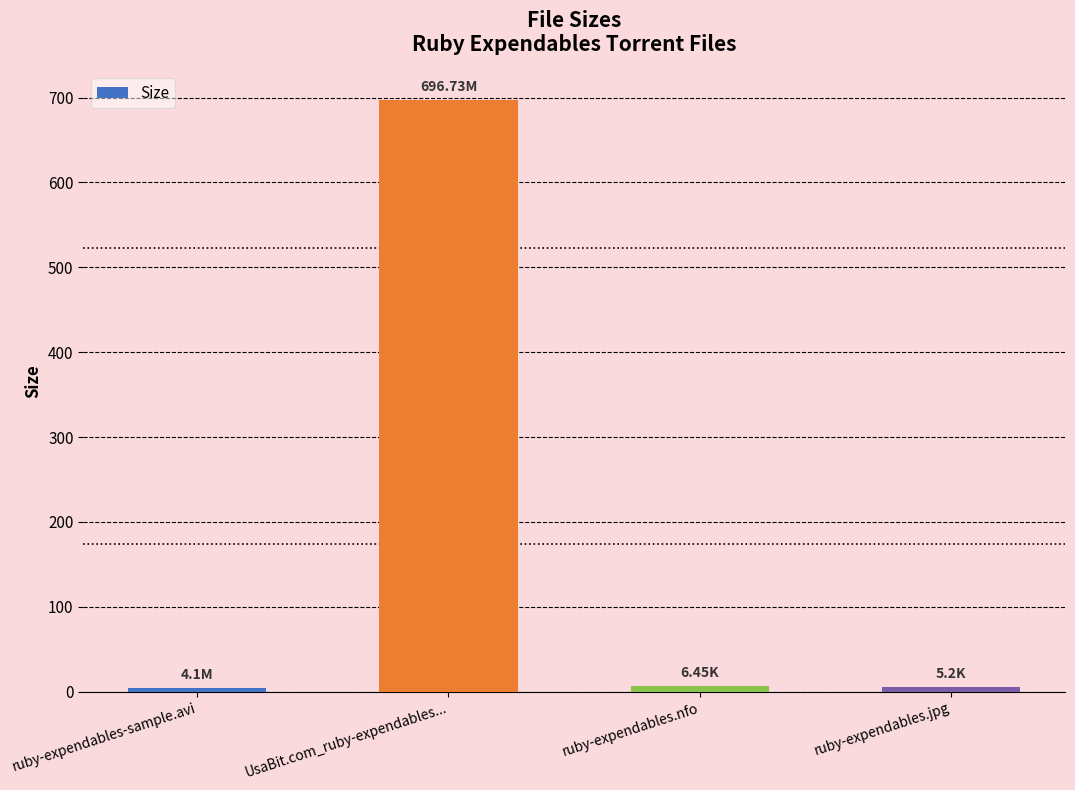

What is the average value?

178.1